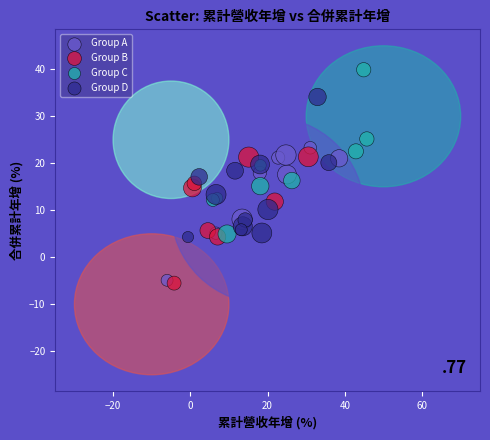

Which series has the largest Y range (max minus min)?

Group C